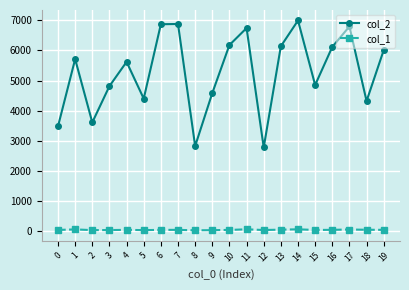

What is the difference between the maximum and minimum values in the col_2 series?

4211